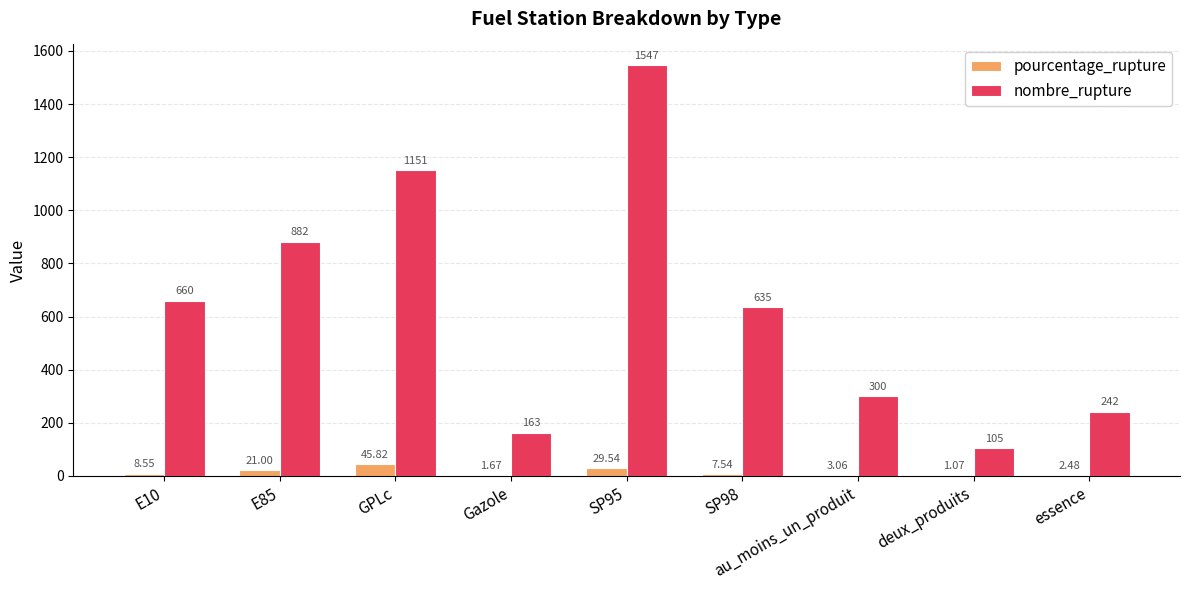

Which series has the largest total across all categories?

nombre_rupture